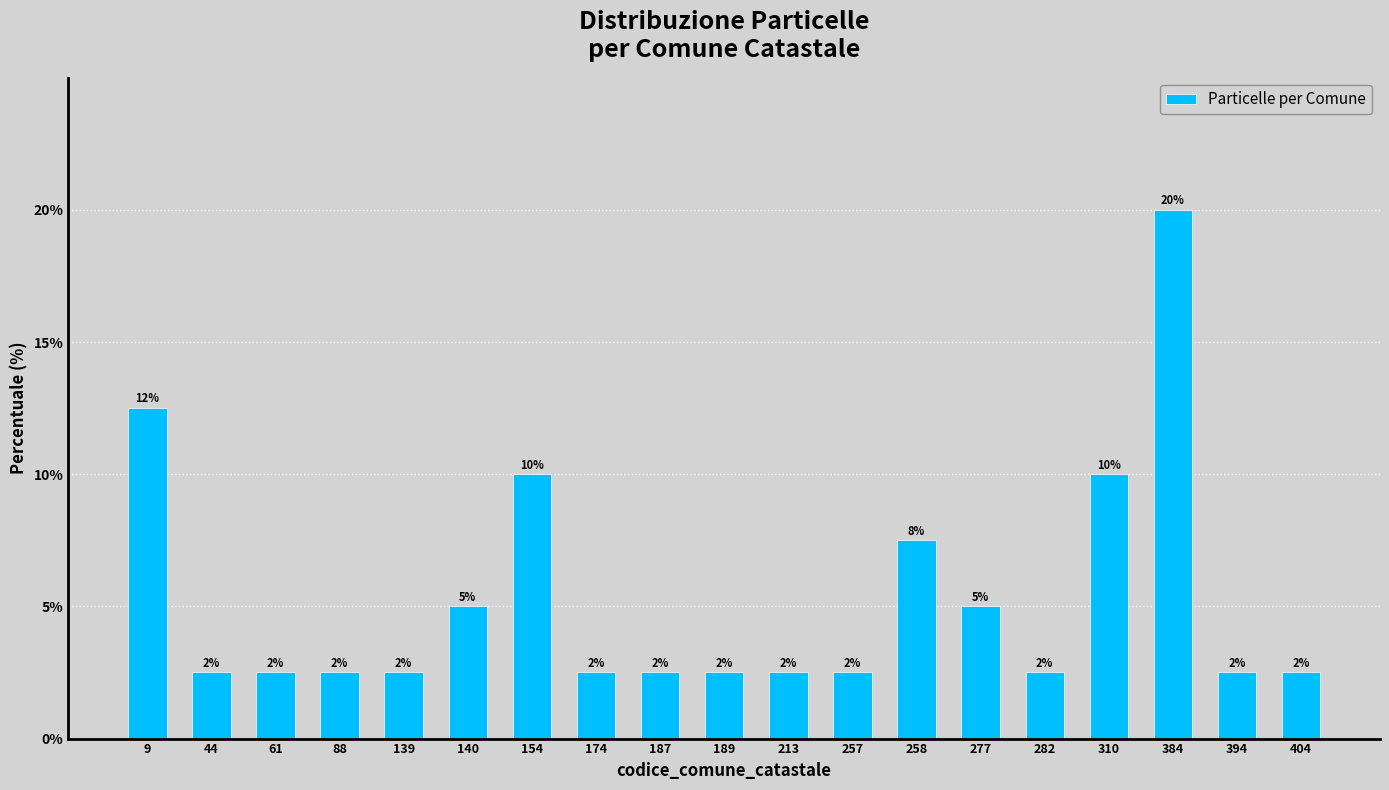

What is the value of the 11th bar from the left?

2.5